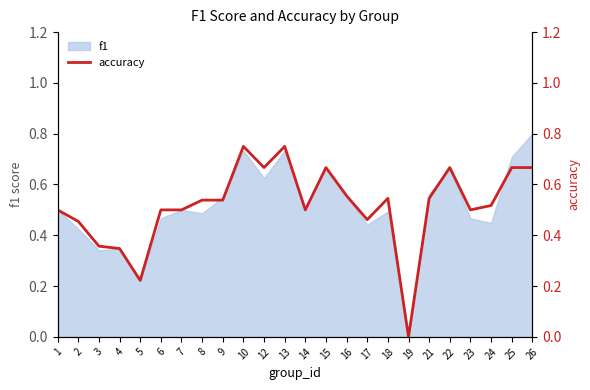

Count the values in the range 0 to 1.

24